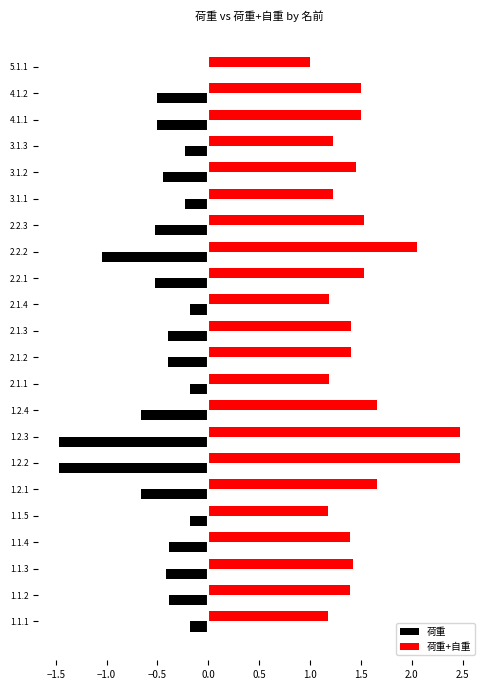

What is the sum of all 荷重 values?

-11.0